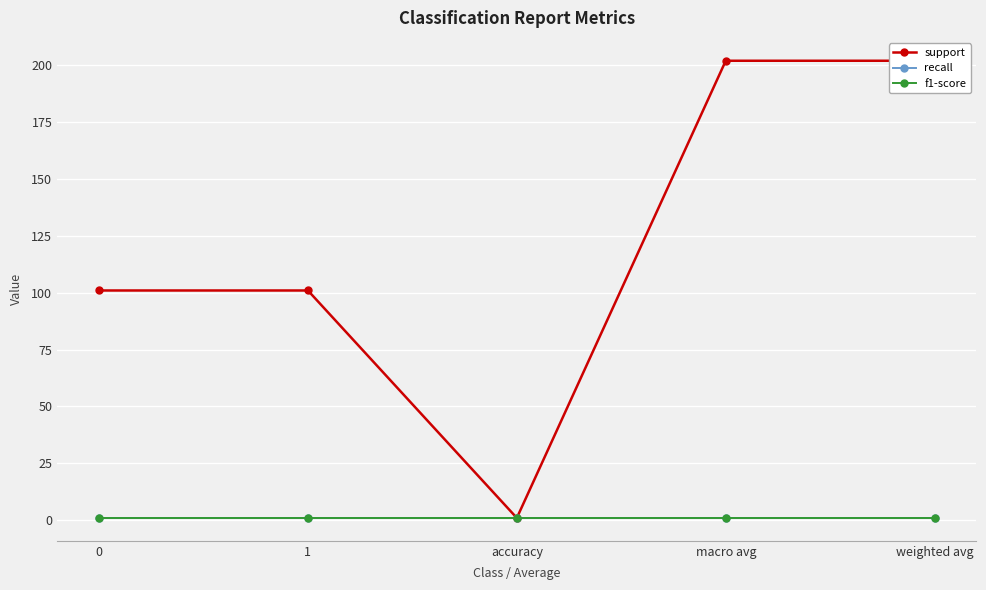

Read the support value at accuracy.

1